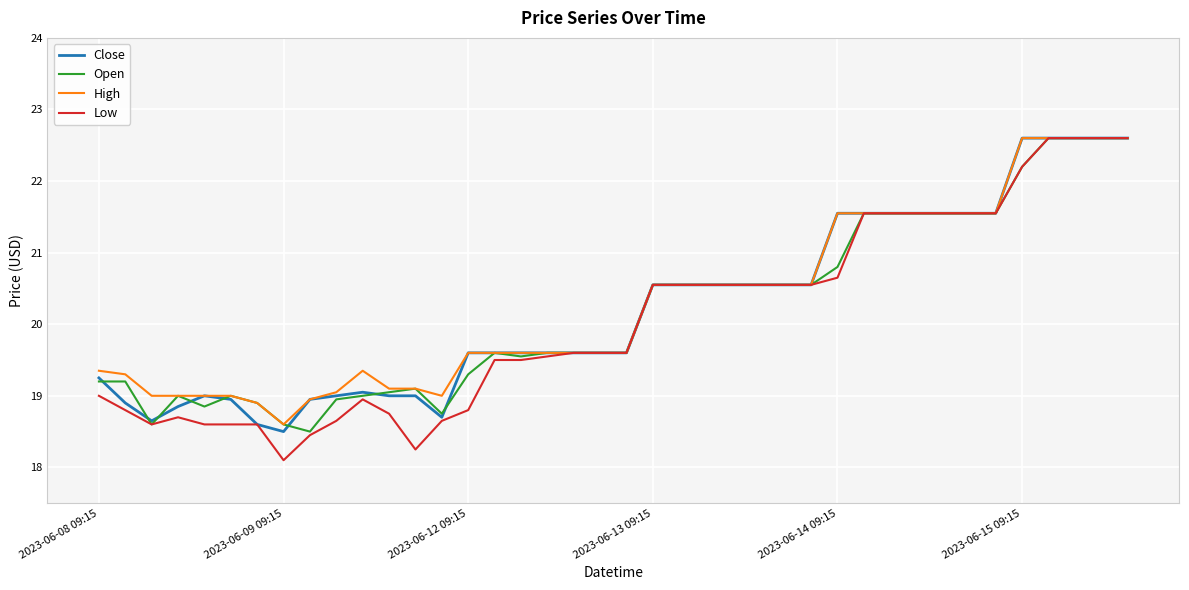

What is the minimum value shown in the chart?

18.1